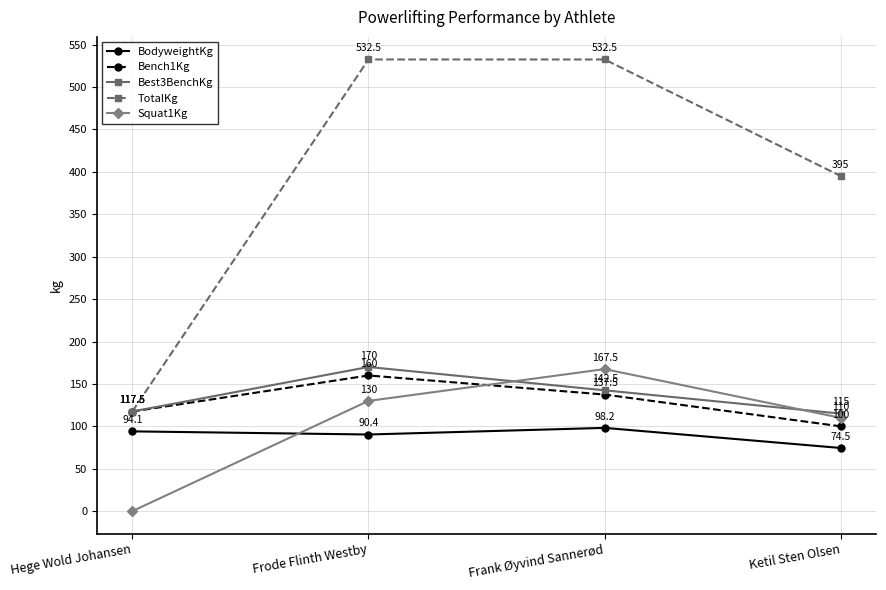

Which series has the widest spread of values?

TotalKg